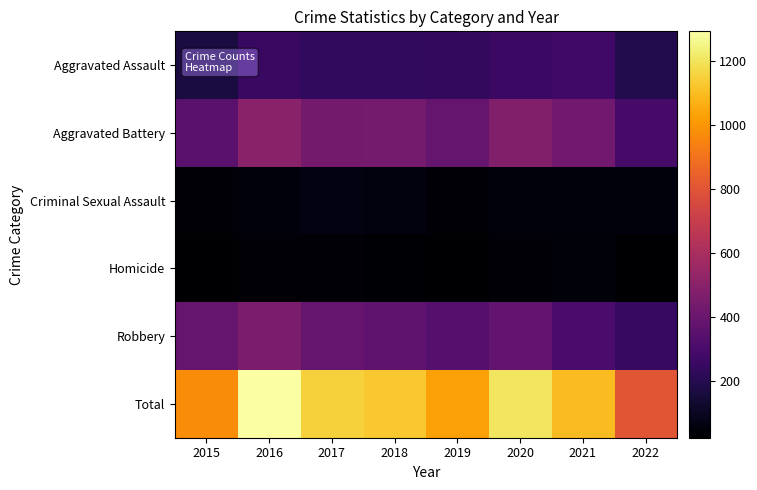

Which has a higher value, 2020 or 2019?

2020